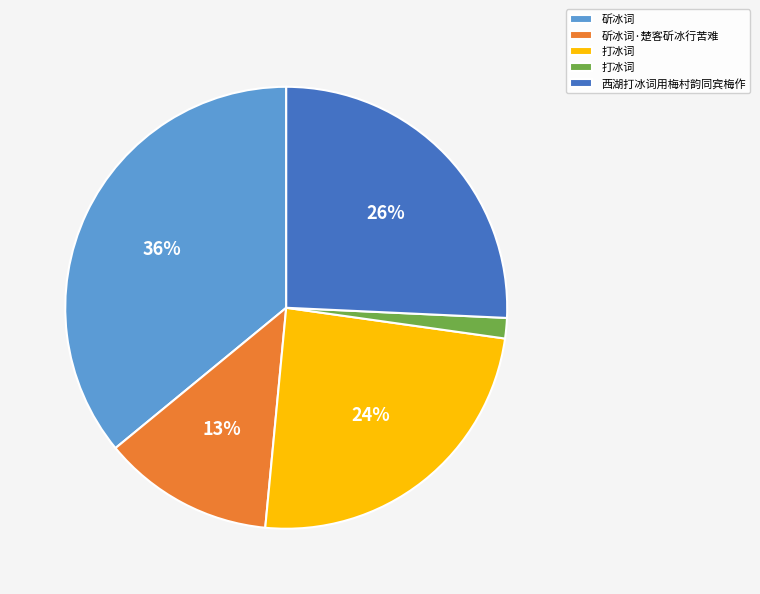

Is there any slice that represents more than half of the pie?

No